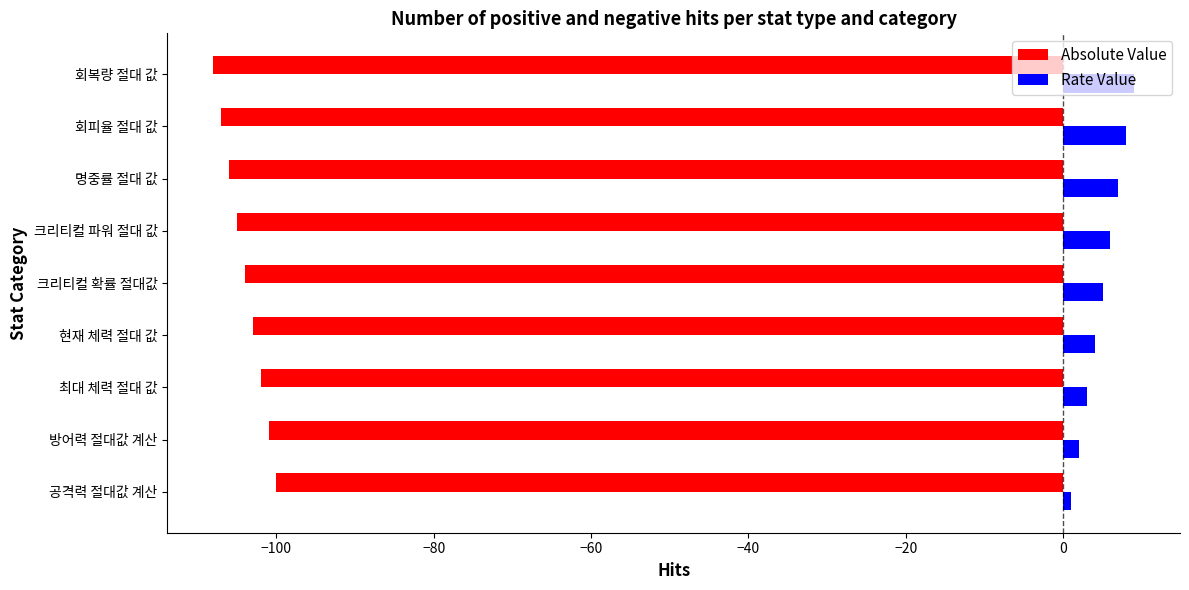

What is the spread (max minus min) of values at 크리티컬 확률 절대값?

109